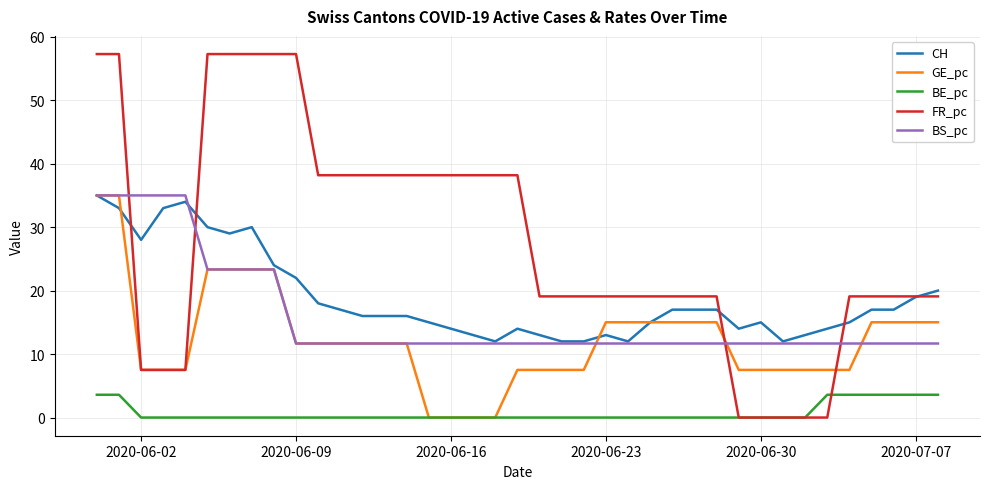

Which series has the largest range (max minus min)?

FR_pc